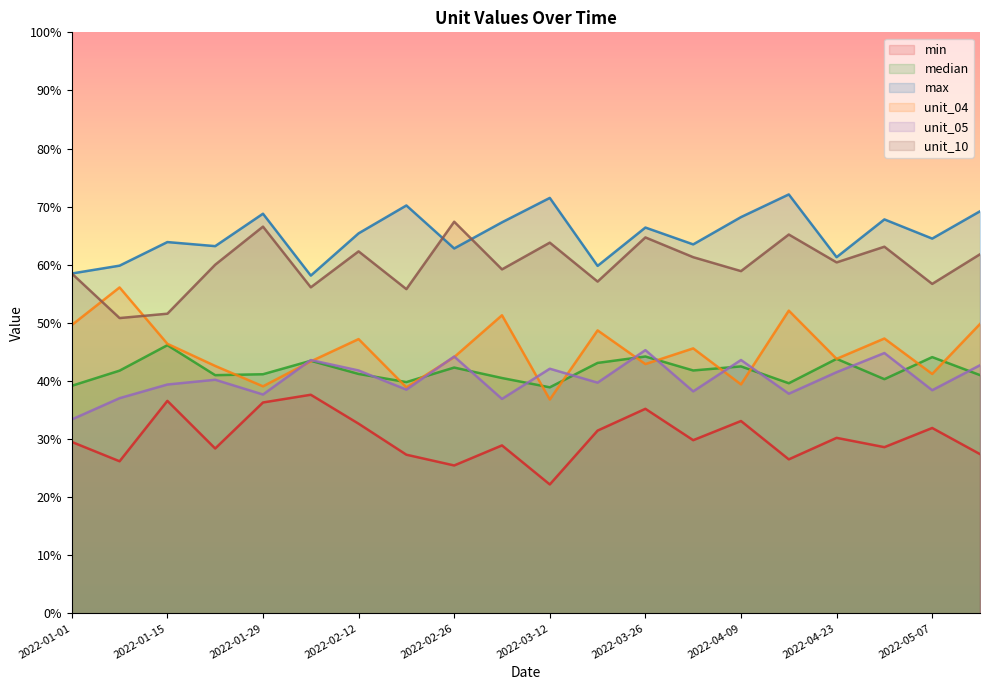

What is the greatest value displayed?

72.1